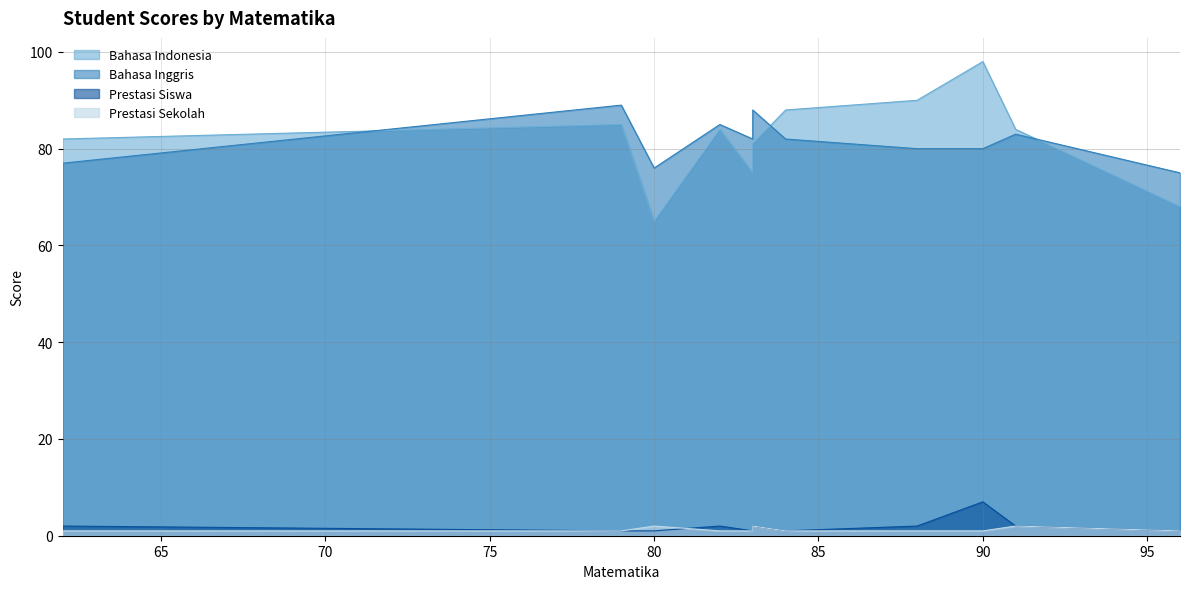

How many lines are shown in the chart?

4